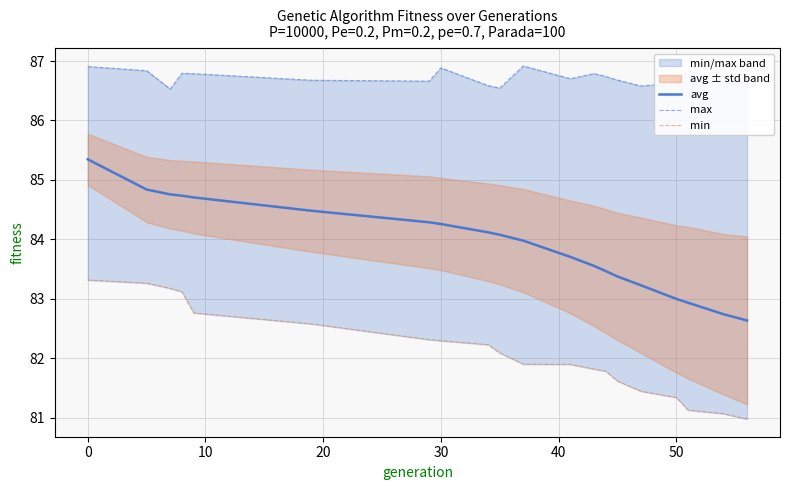

True or false: max and min intersect in this chart.

False